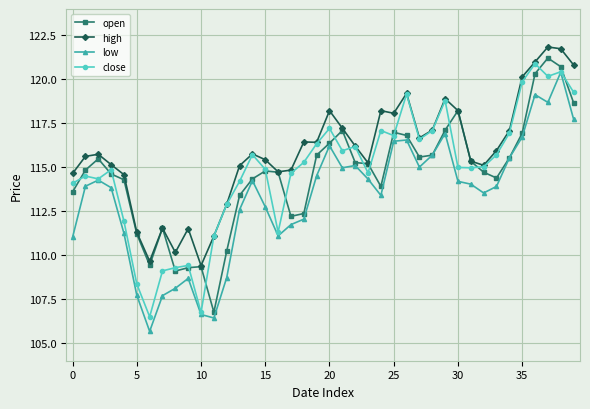

What is the maximum value shown in the chart?

121.8